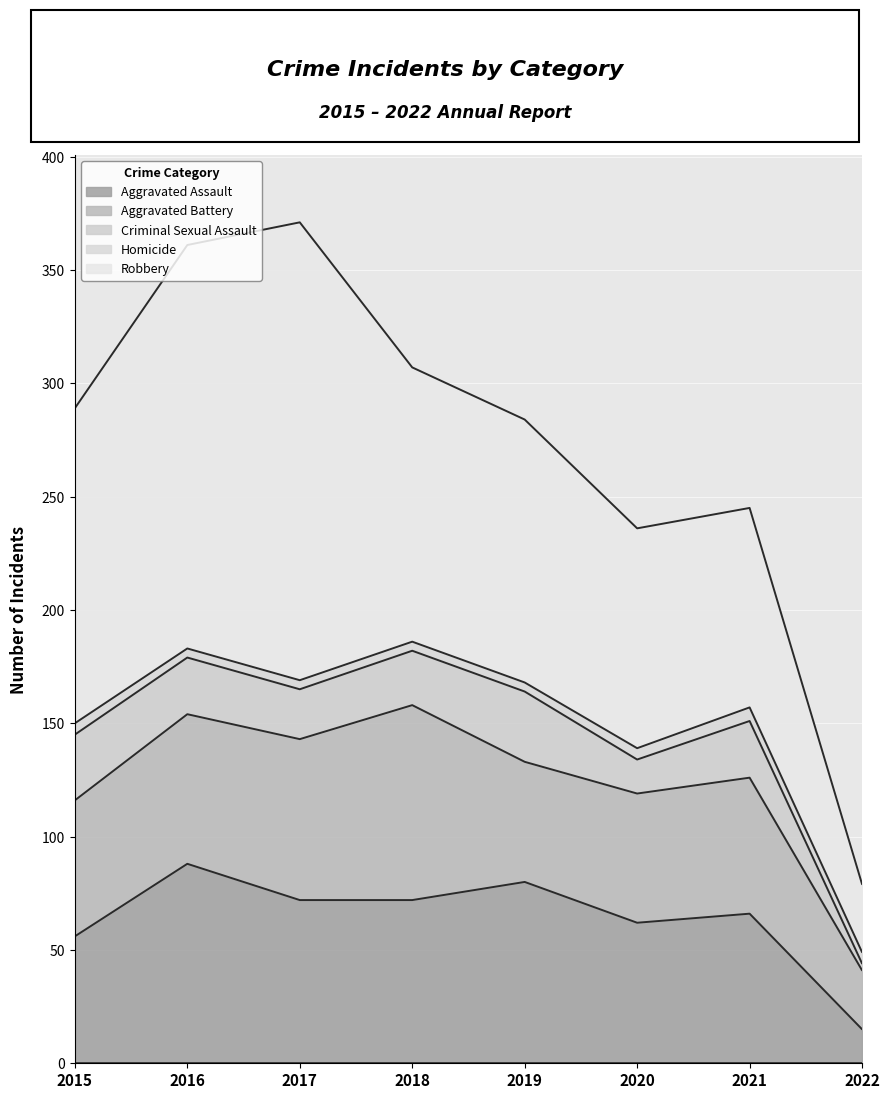

The value of Homicide at 2018 is 4. True or false?

True